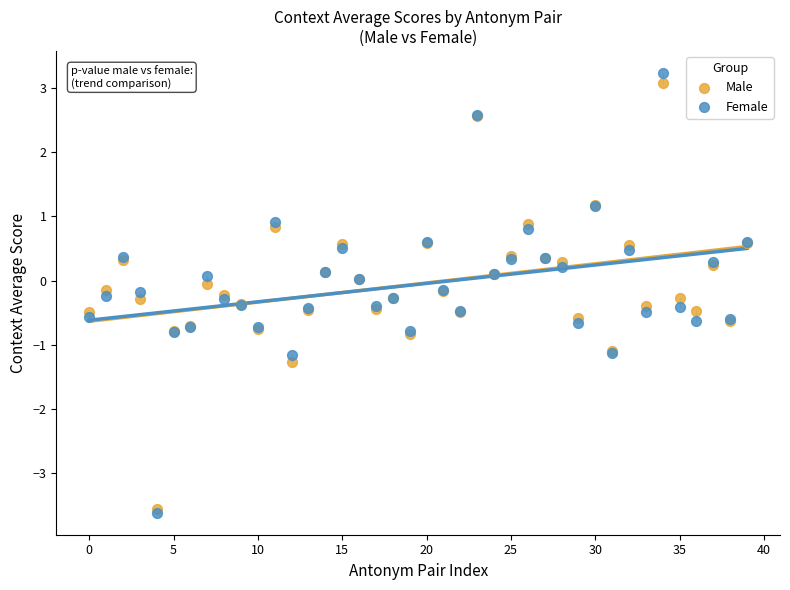

Which series has the largest Y range (max minus min)?

Female